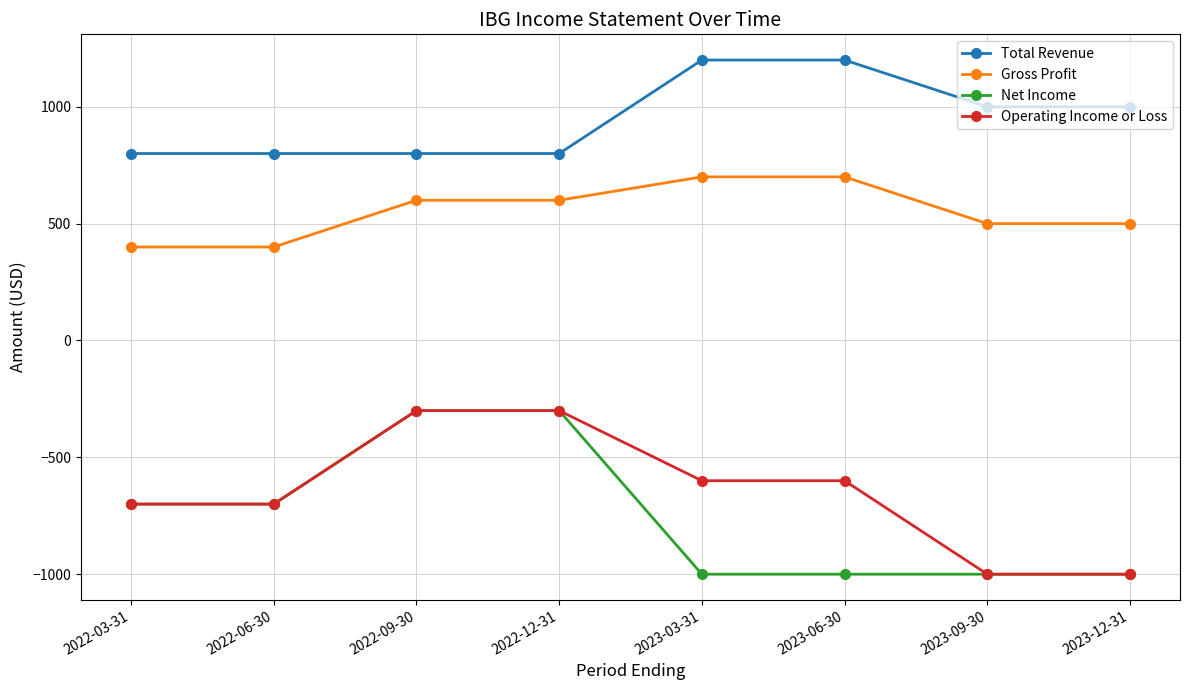

What is the difference between the maximum and minimum values in the Total Revenue series?

400